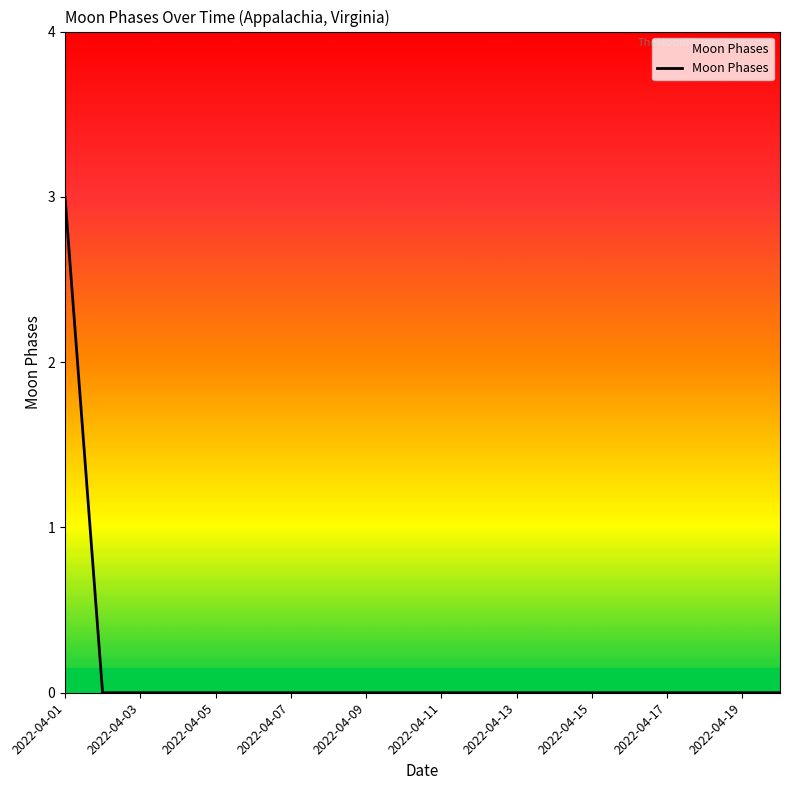

Reading right to left, what are all the values shown in this chart?

0	0	0	0	0	0	0	0	0	0	0	0	0	0	0	0	0	0	0	3